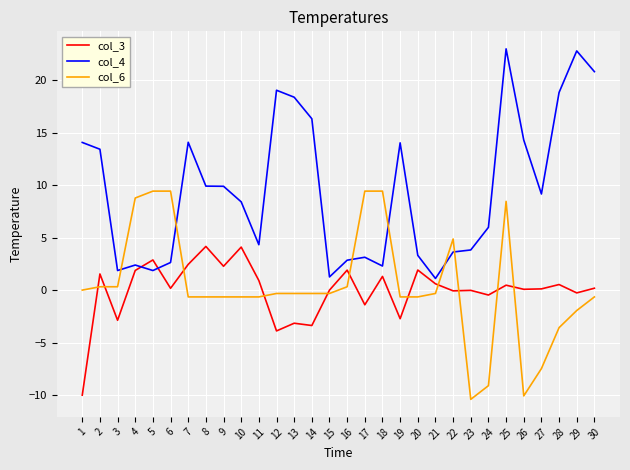

What is the sum of all col_3 values?

-0.8